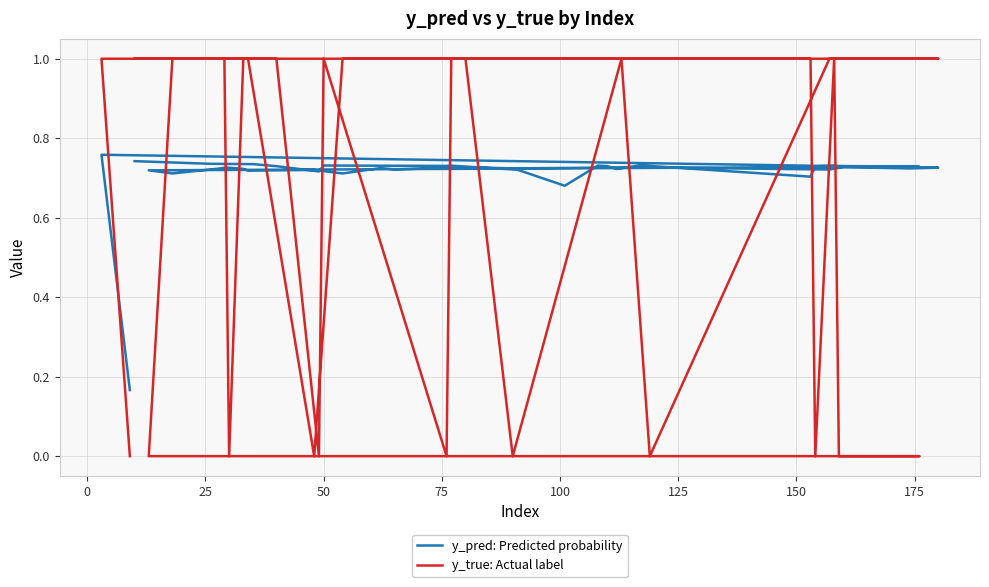

Count the number of data series in this chart.

2